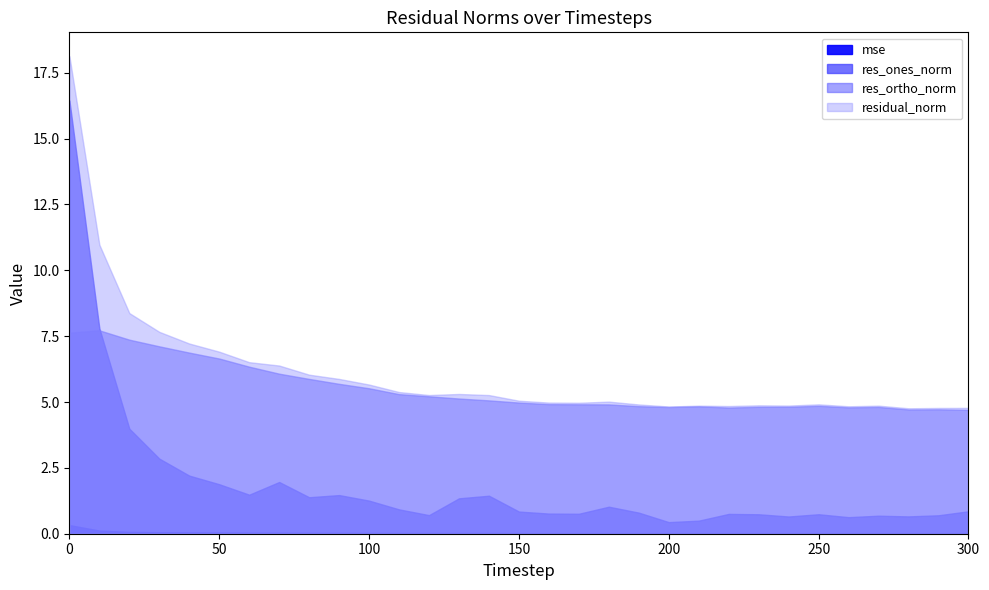

Which series changed the most between 160 and 200?

res_ones_norm